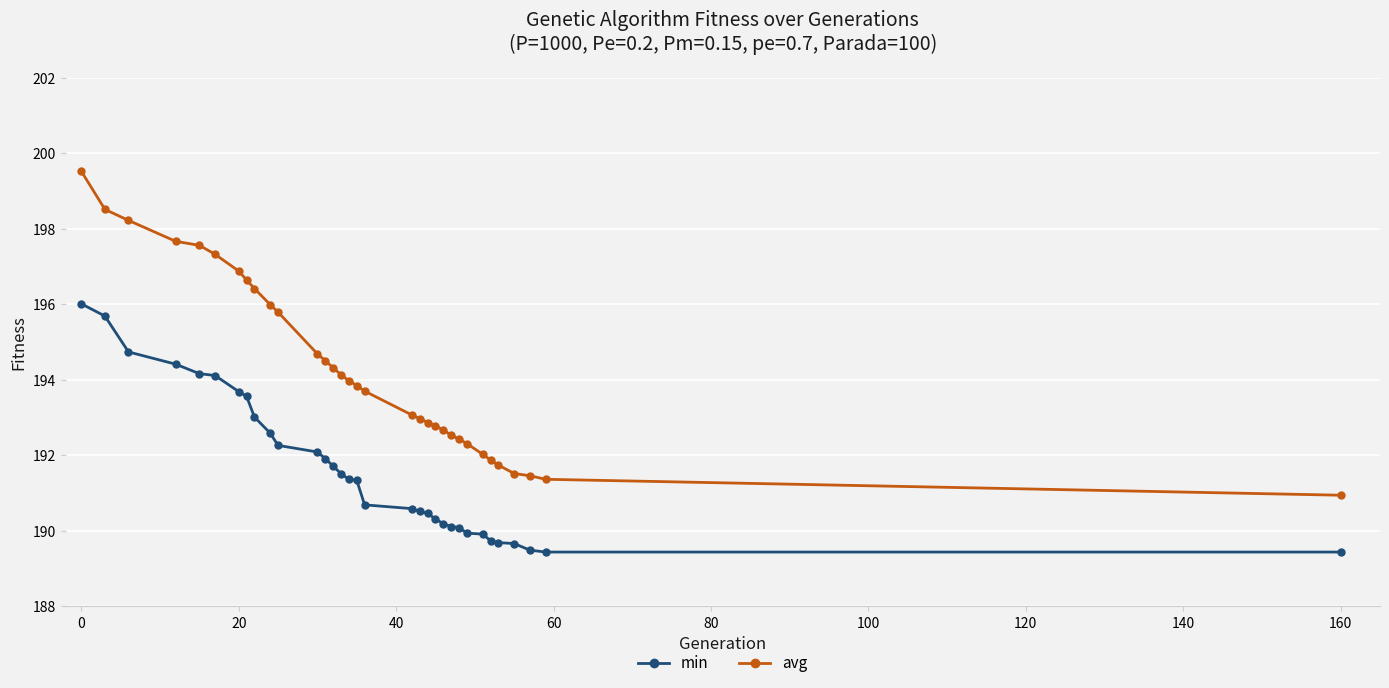

What is the value of the avg point at the 15th from the left?

194.1